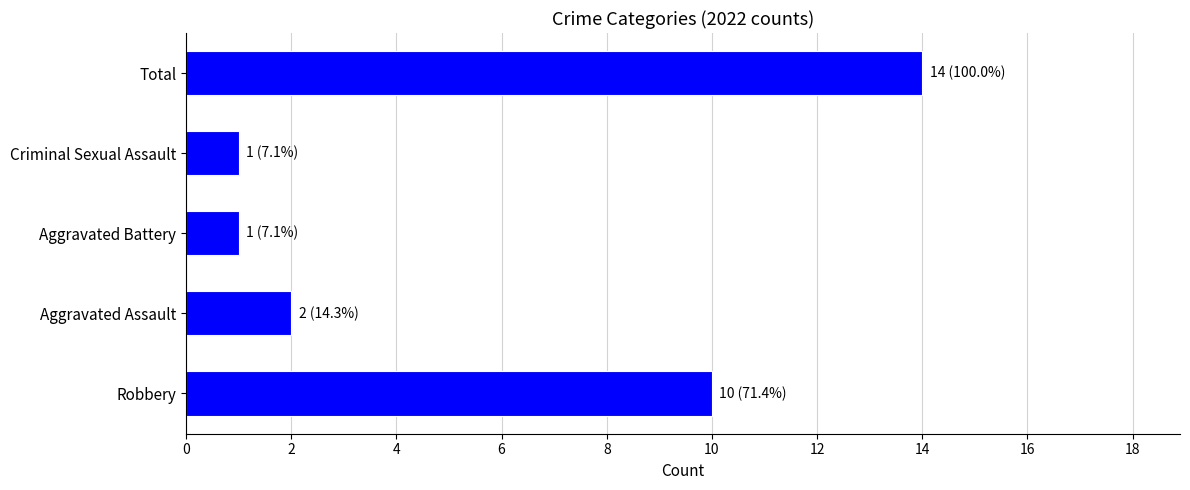

What is the maximum value shown in the chart?

14